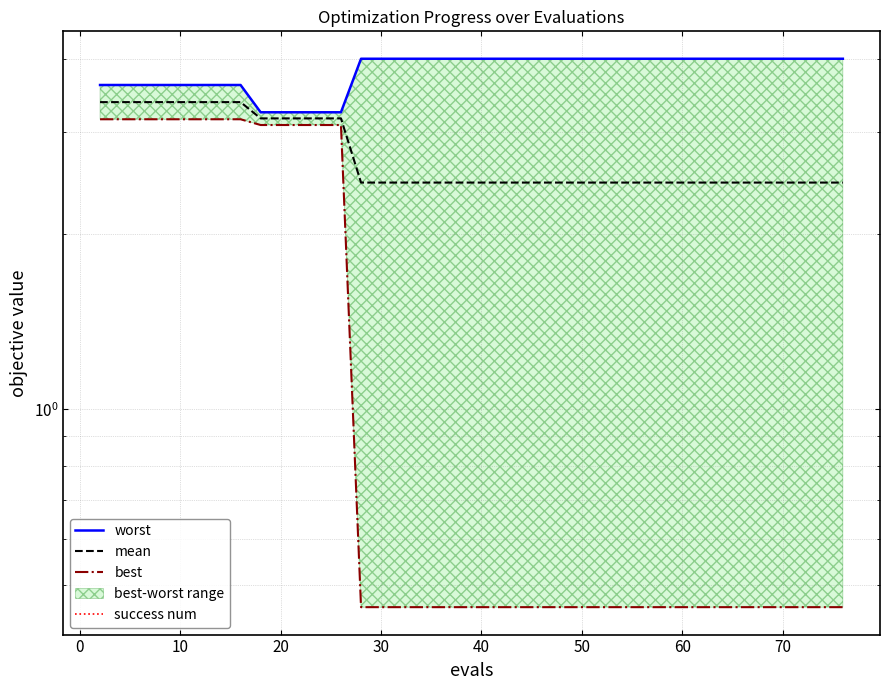

True or false: worst has a value of 6.0 at 10.

False